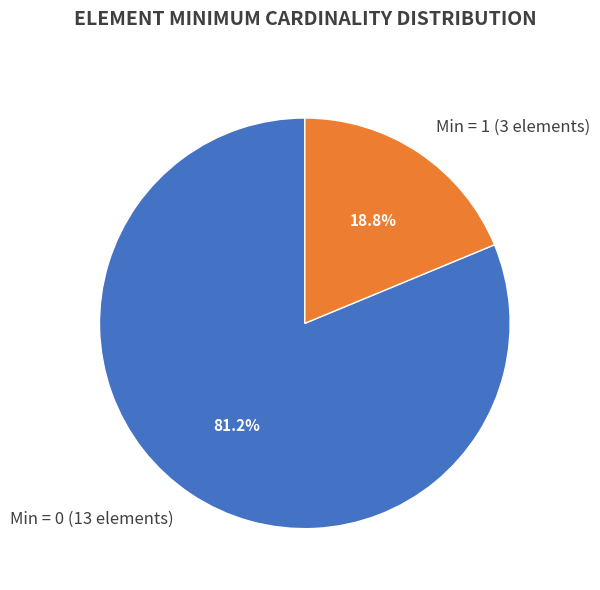

How many segments does this pie chart have?

2